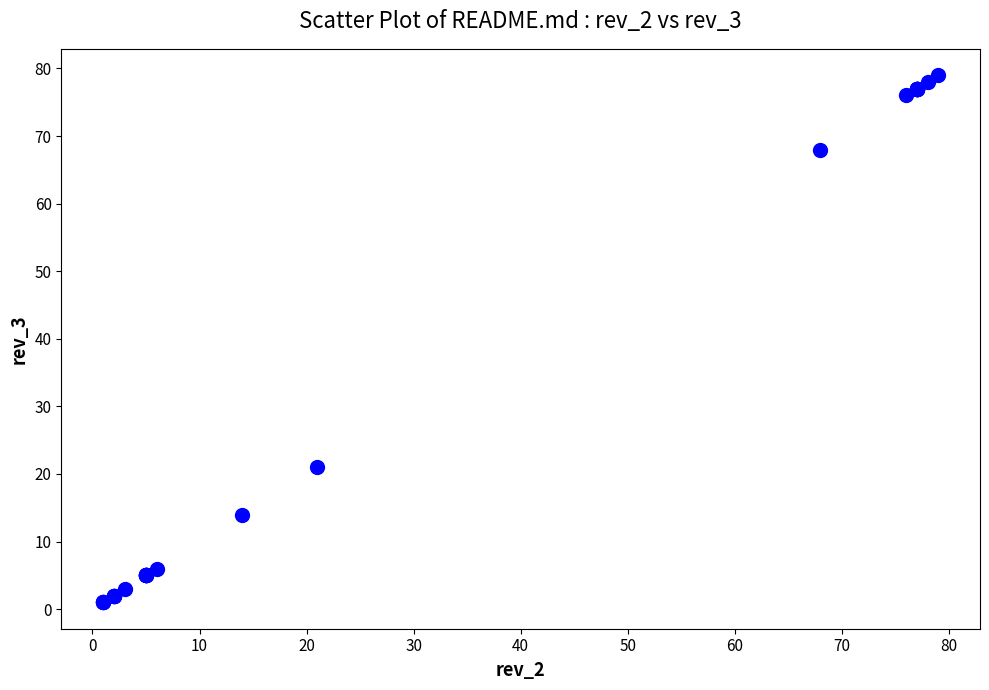

What Y value in the scatter plot is closest to 40?

21